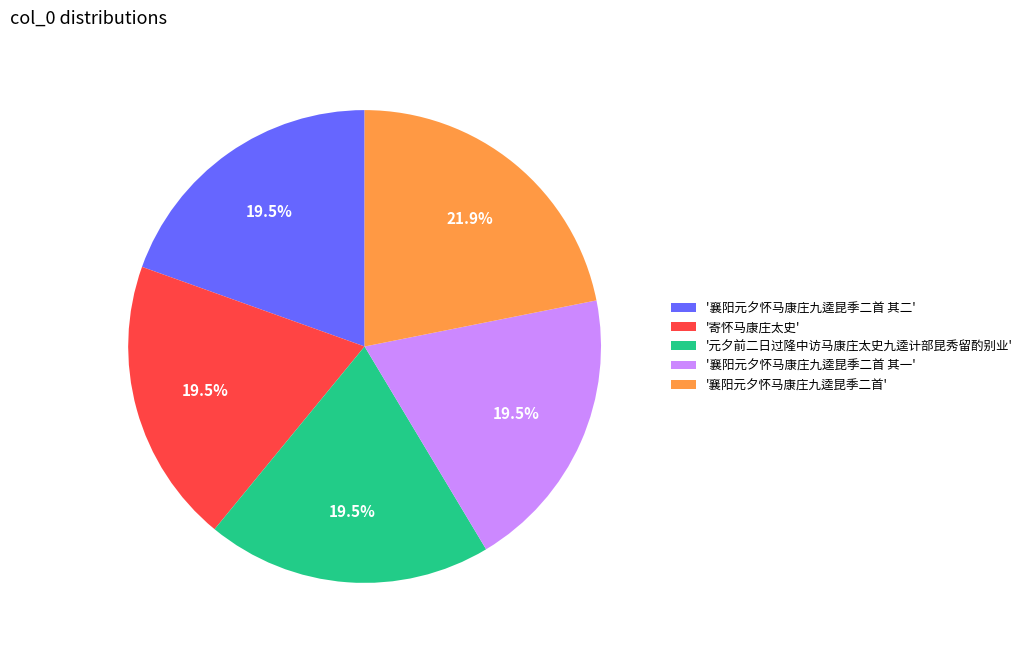

How much of the chart is everything except '襄阳元夕怀马康庄九逵昆季二首 其二'?

80.5%